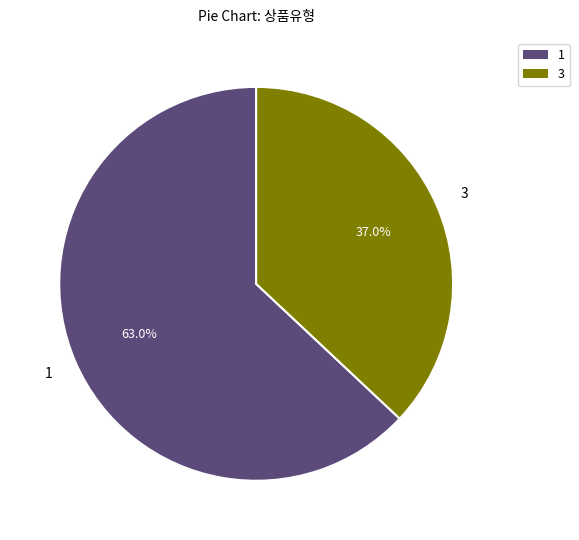

Is there any slice that represents more than half of the pie?

Yes